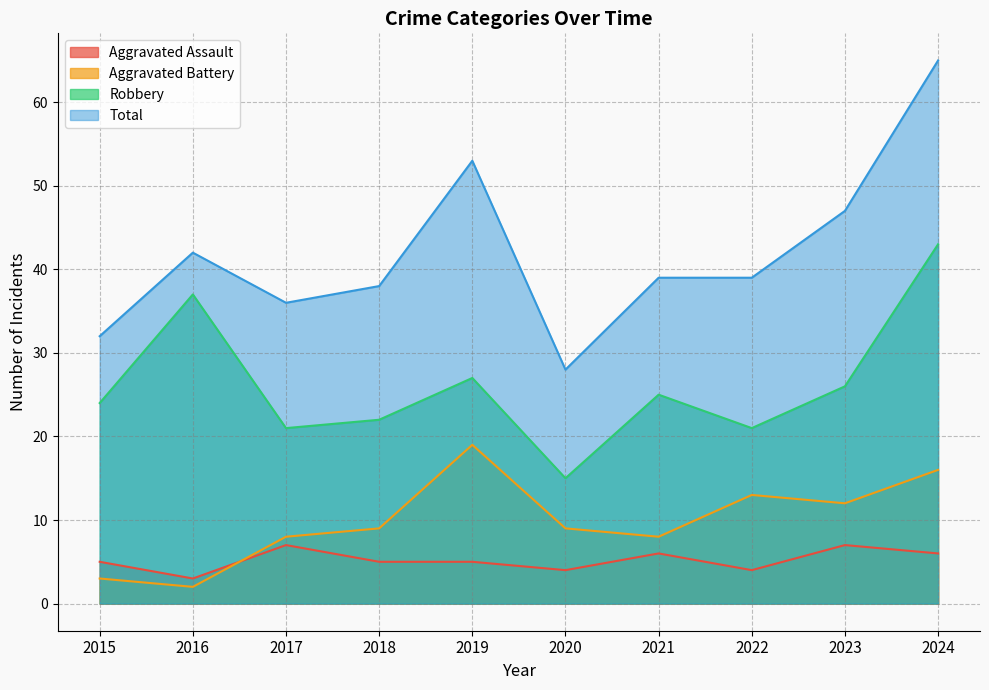

Which series has the largest range (max minus min)?

Total